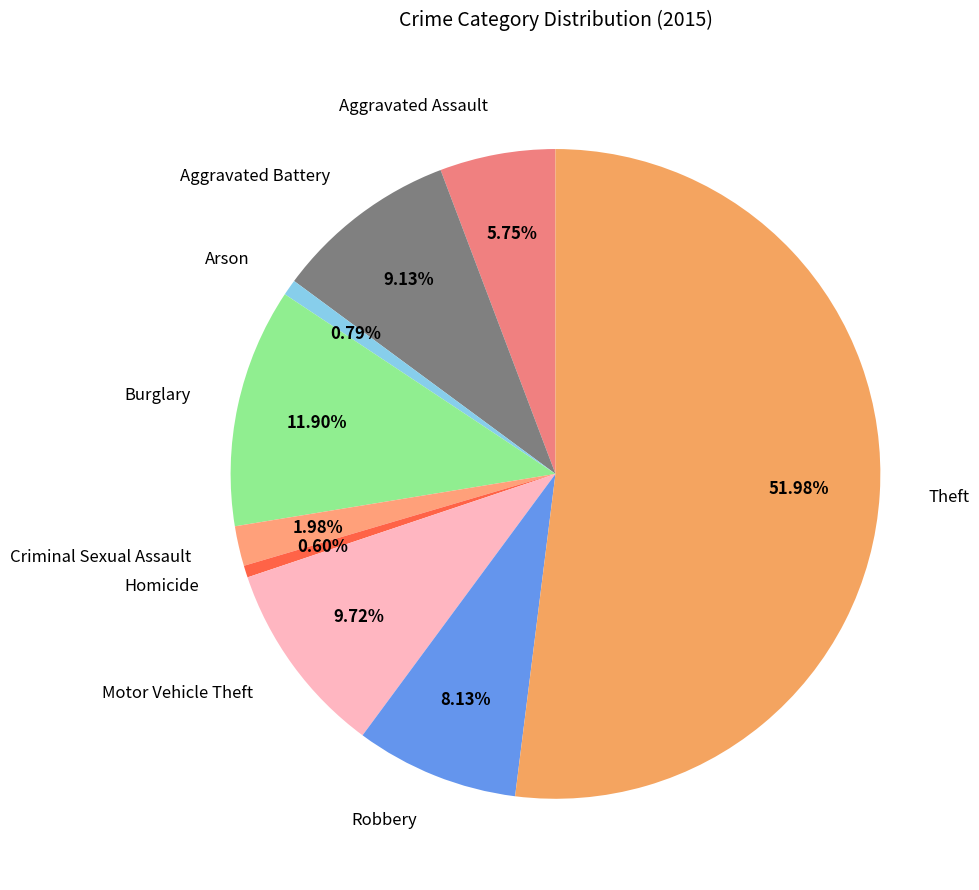

Combined, do Motor Vehicle Theft and Robbery account for over 50%?

No